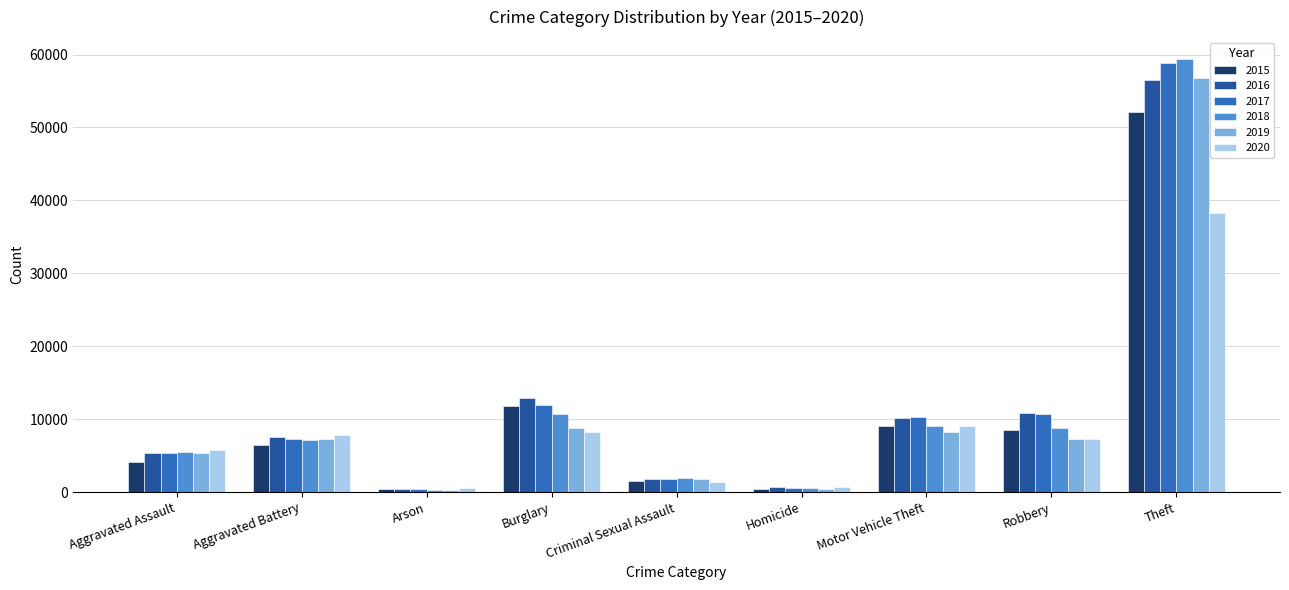

True or false: 2017 has a value of 12792 at Aggravated Battery.

False